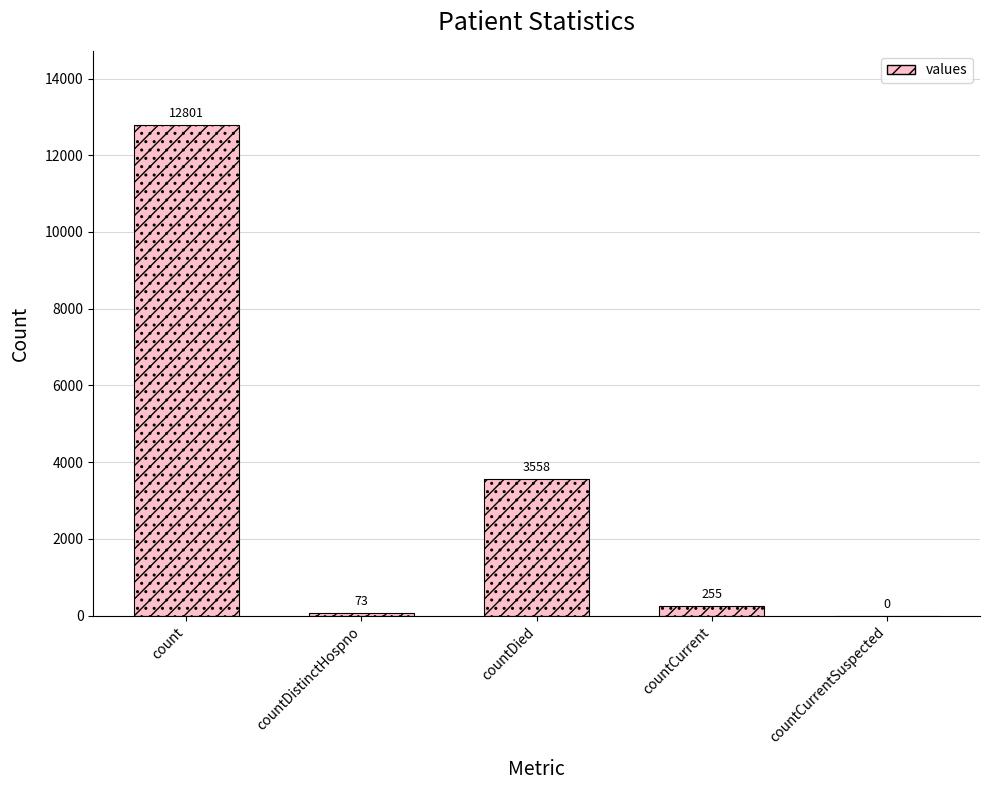

What position from the left is countDied?

3